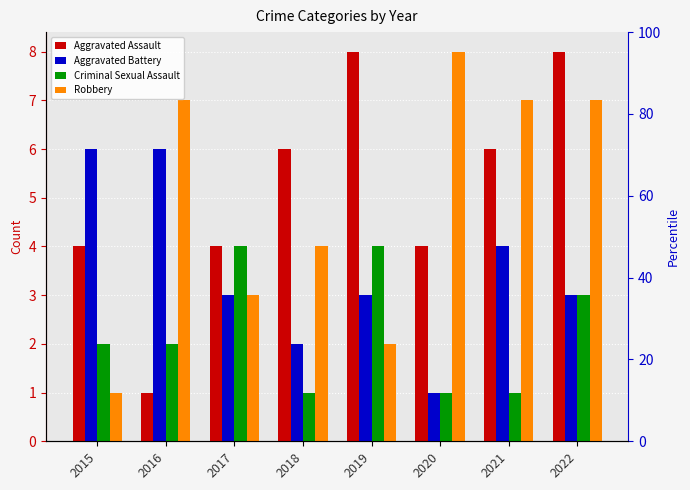

What is the difference between the maximum and minimum values in the Criminal Sexual Assault series?

3